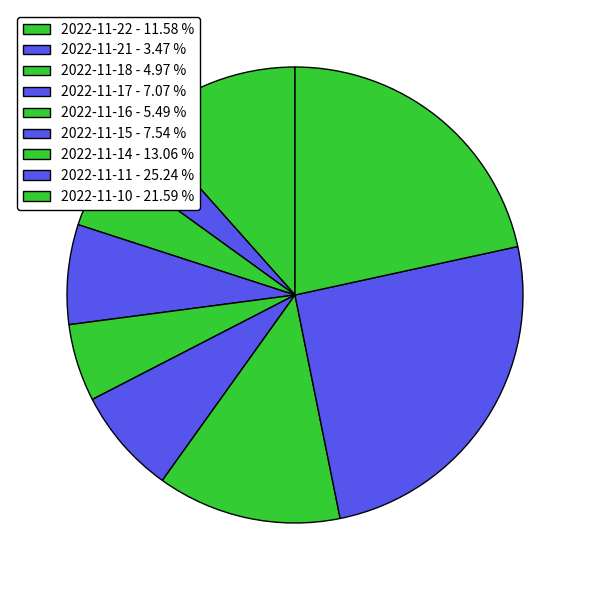

What is the largest slice in the pie chart?

2022-11-11